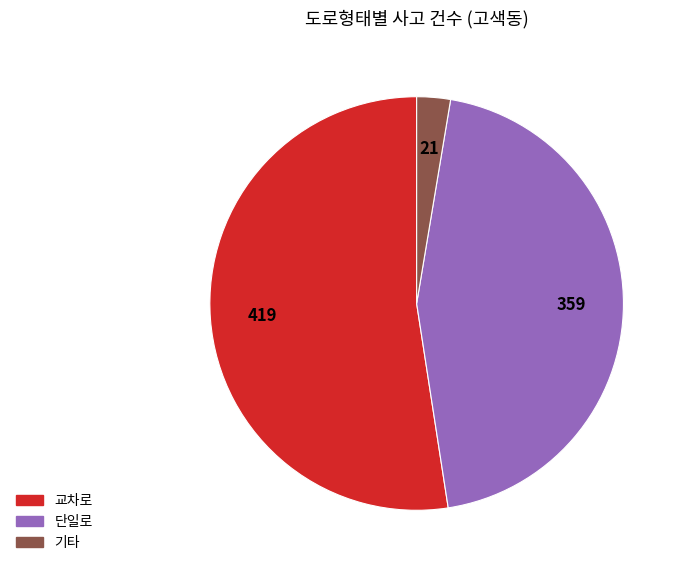

Which has a higher value, 교차로 or 단일로?

교차로